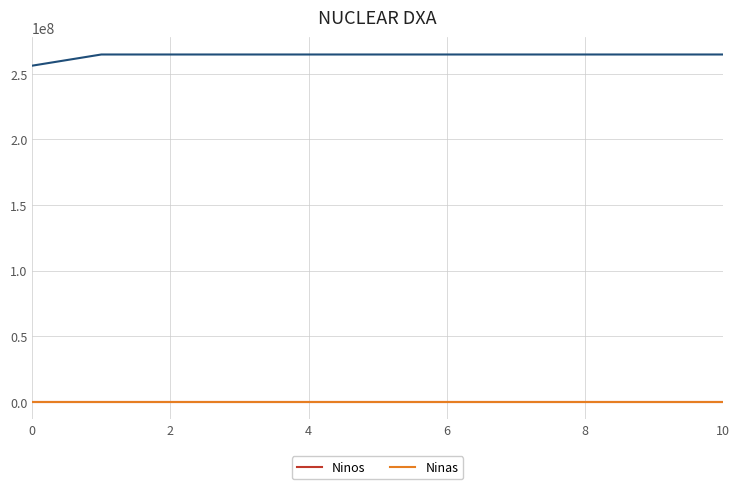

After their last crossing, which series has the higher values: Ninas or Ninos?

Ninas